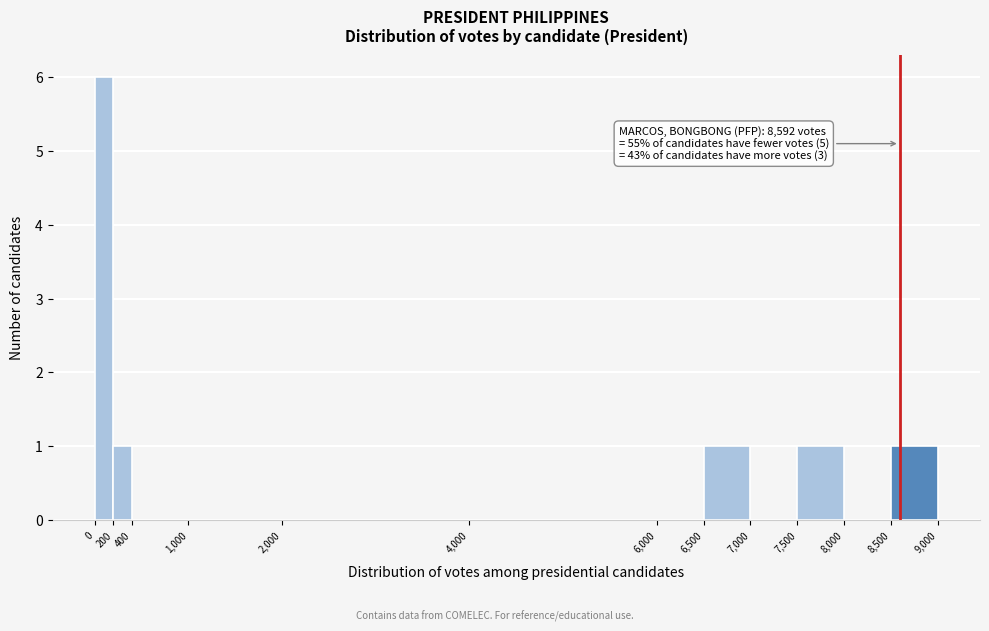

Which range on the x-axis has the tallest bar?

0 to 200